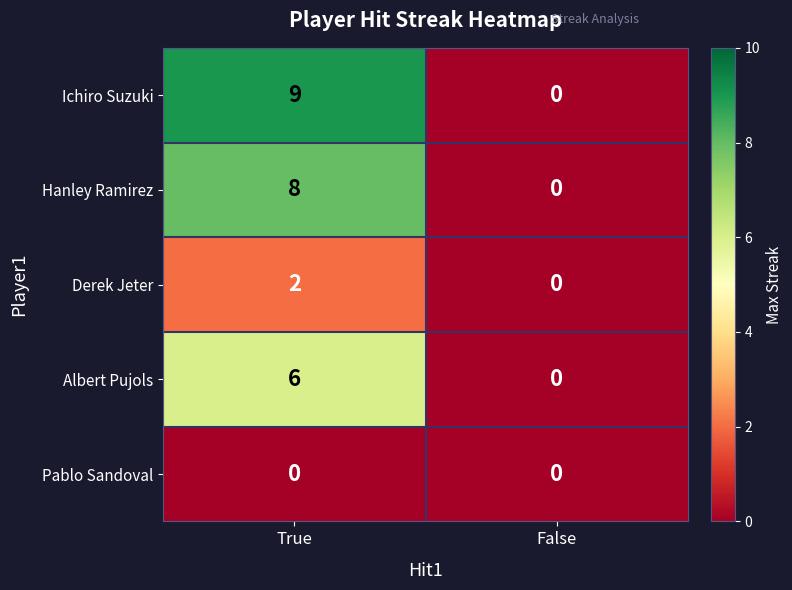

What is the difference between the maximum and minimum values in the Ichiro Suzuki series?

9